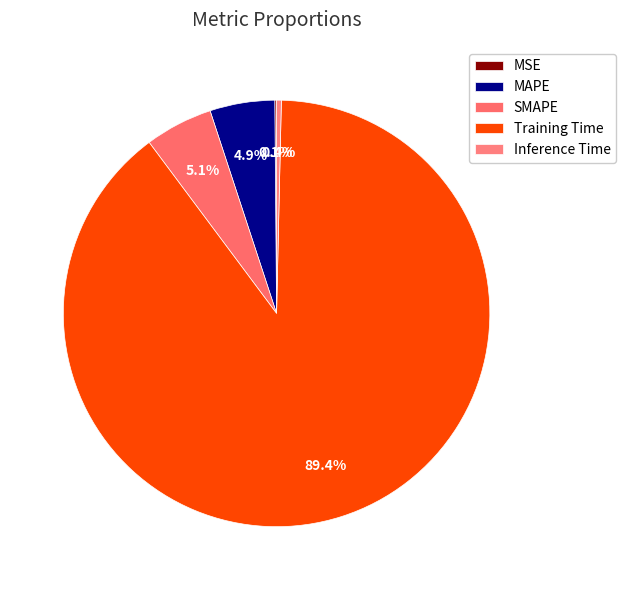

Do SMAPE and Training Time together represent more than half of the pie?

Yes